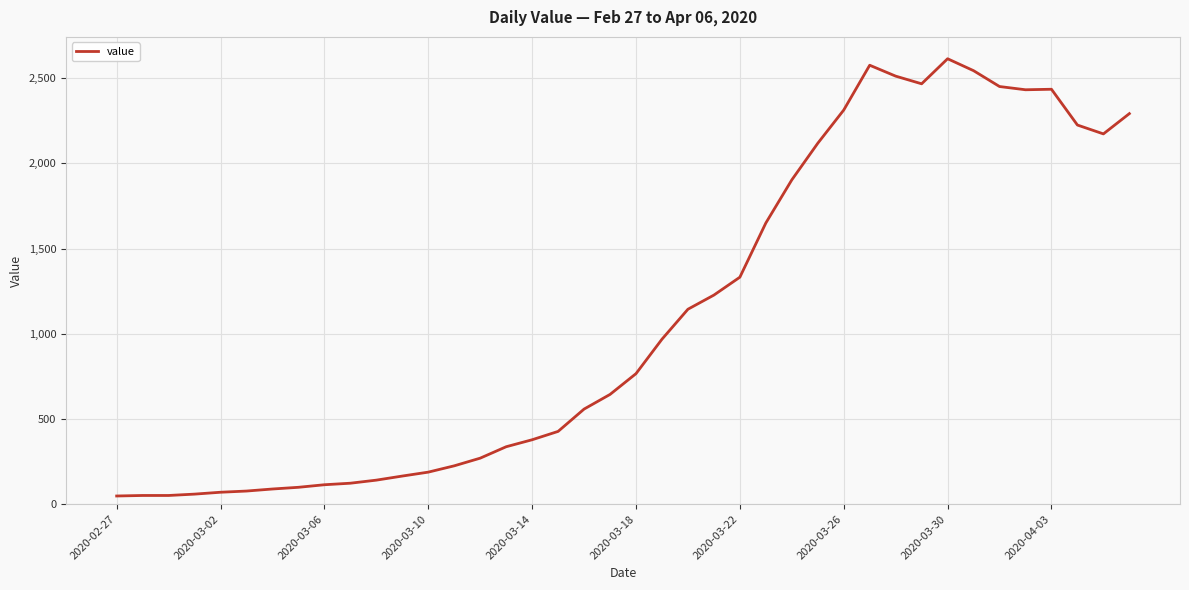

What is the maximum value shown in the chart?

2614